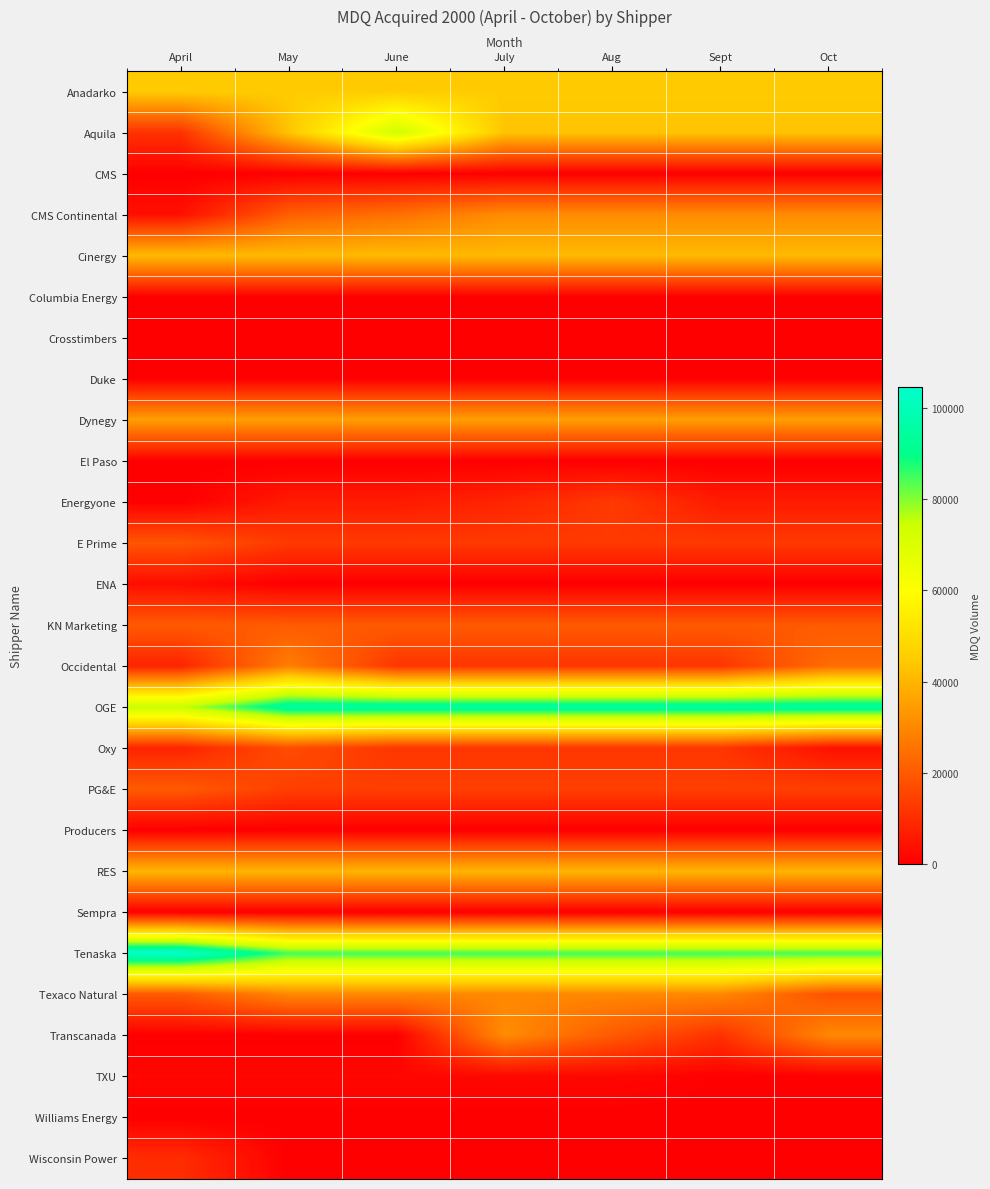

What is the maximum value shown in the chart?

104749